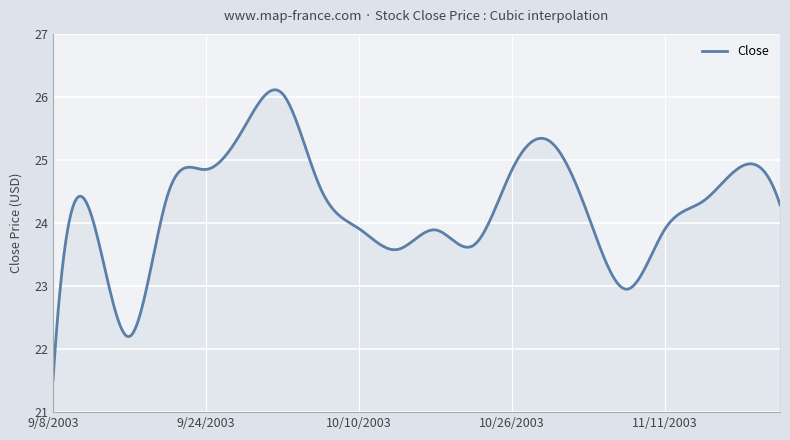

What is the maximum value shown in the chart?

26.1